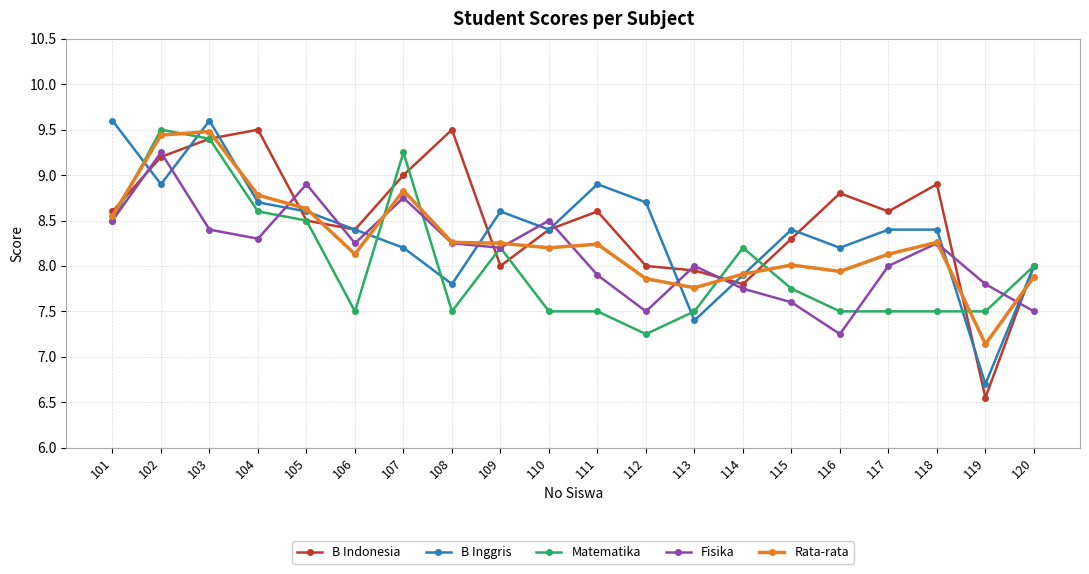

Which series has the largest range (max minus min)?

B Indonesia